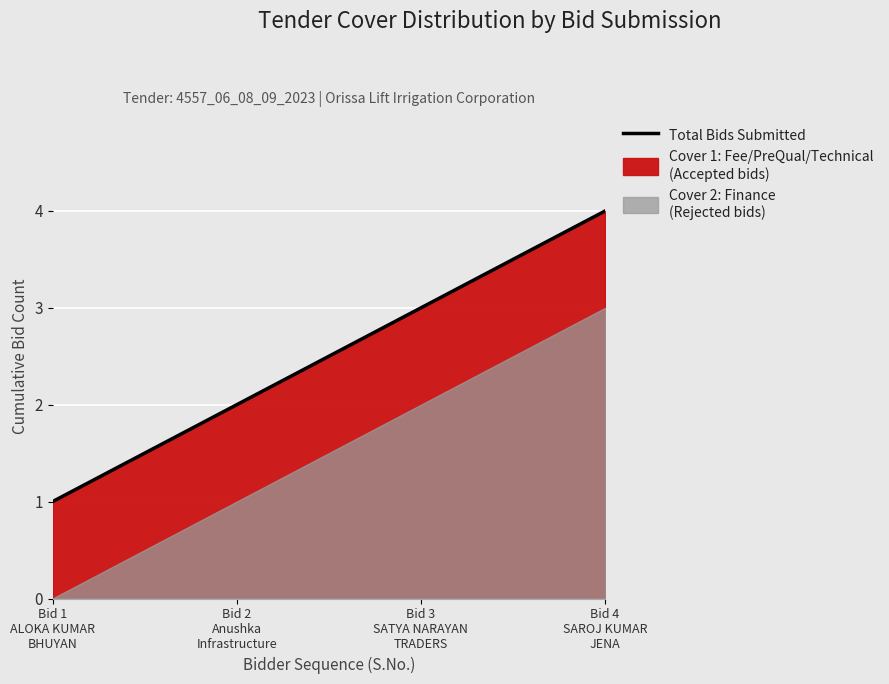

At which label is the value closest to 2?

Bid 2
Anushka
Infrastructure